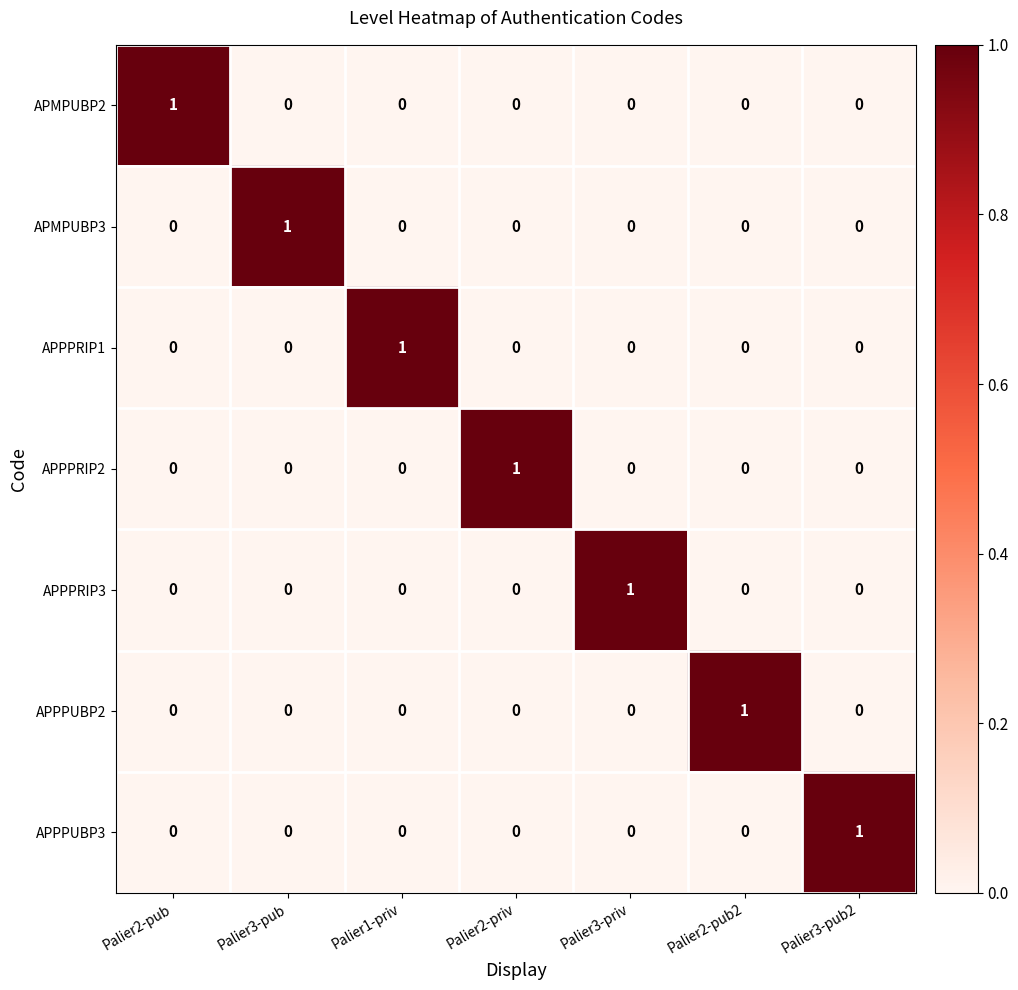

Is it true that APPPRIP3 equals 0 at Palier3-pub2?

True